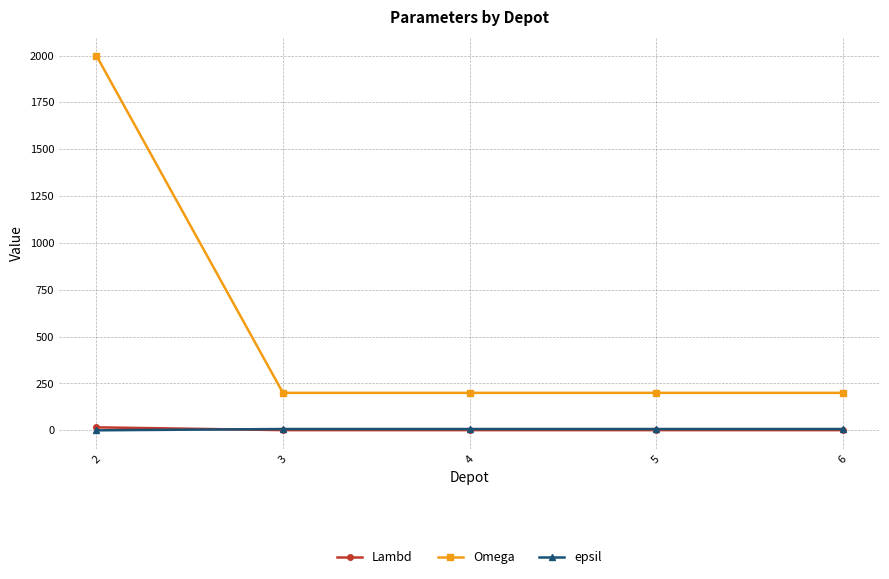

What is the total value across all series at 6?

208